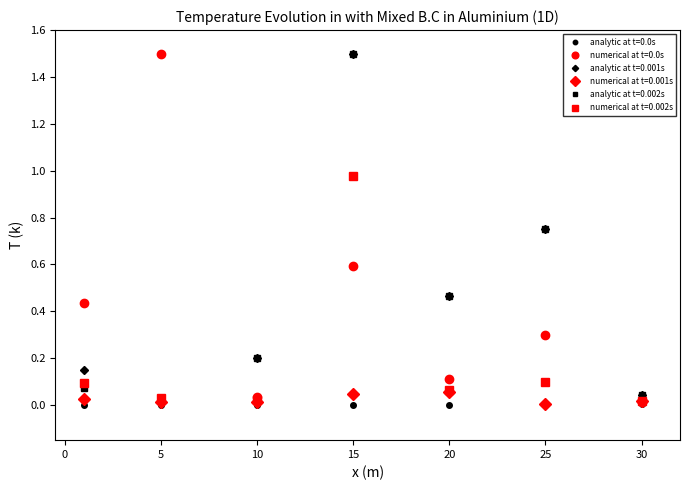

What is the greatest value displayed?

1.5